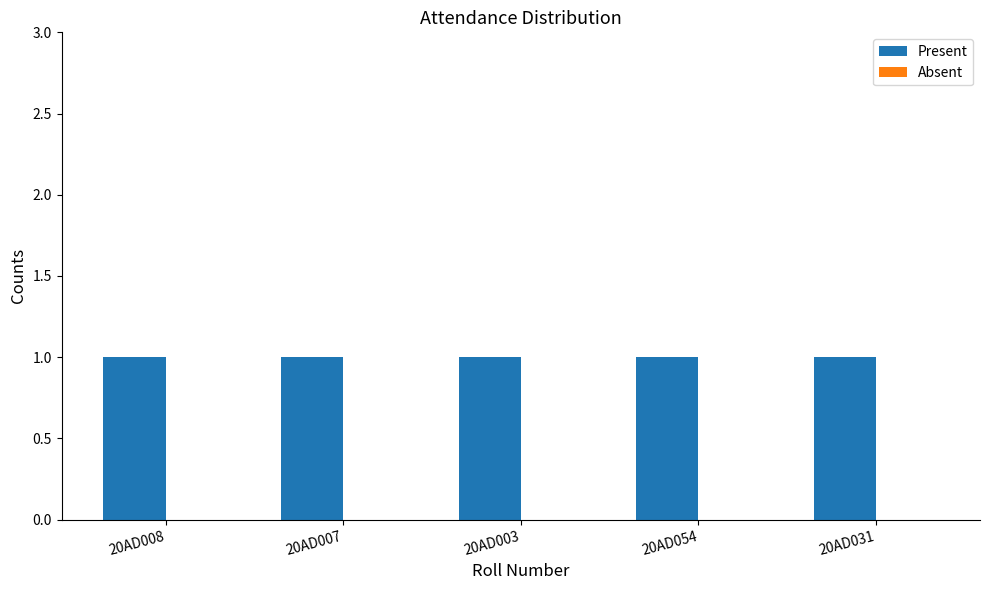

What are all the series names shown in the legend?

Present, Absent